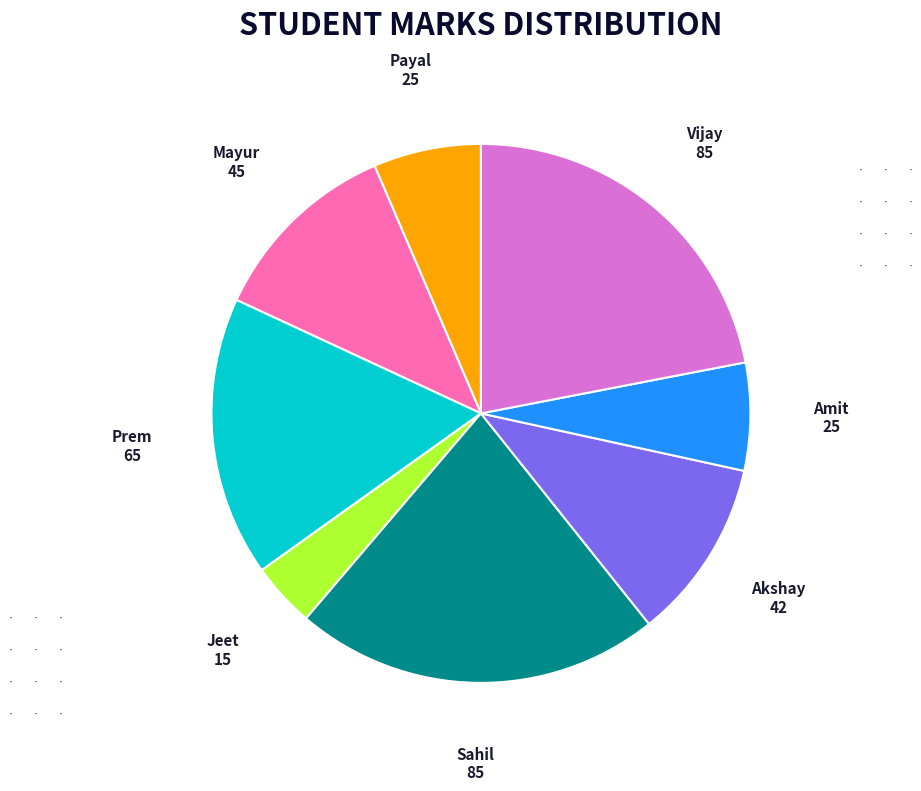

Do Prem and Mayur together represent more than half of the pie?

No